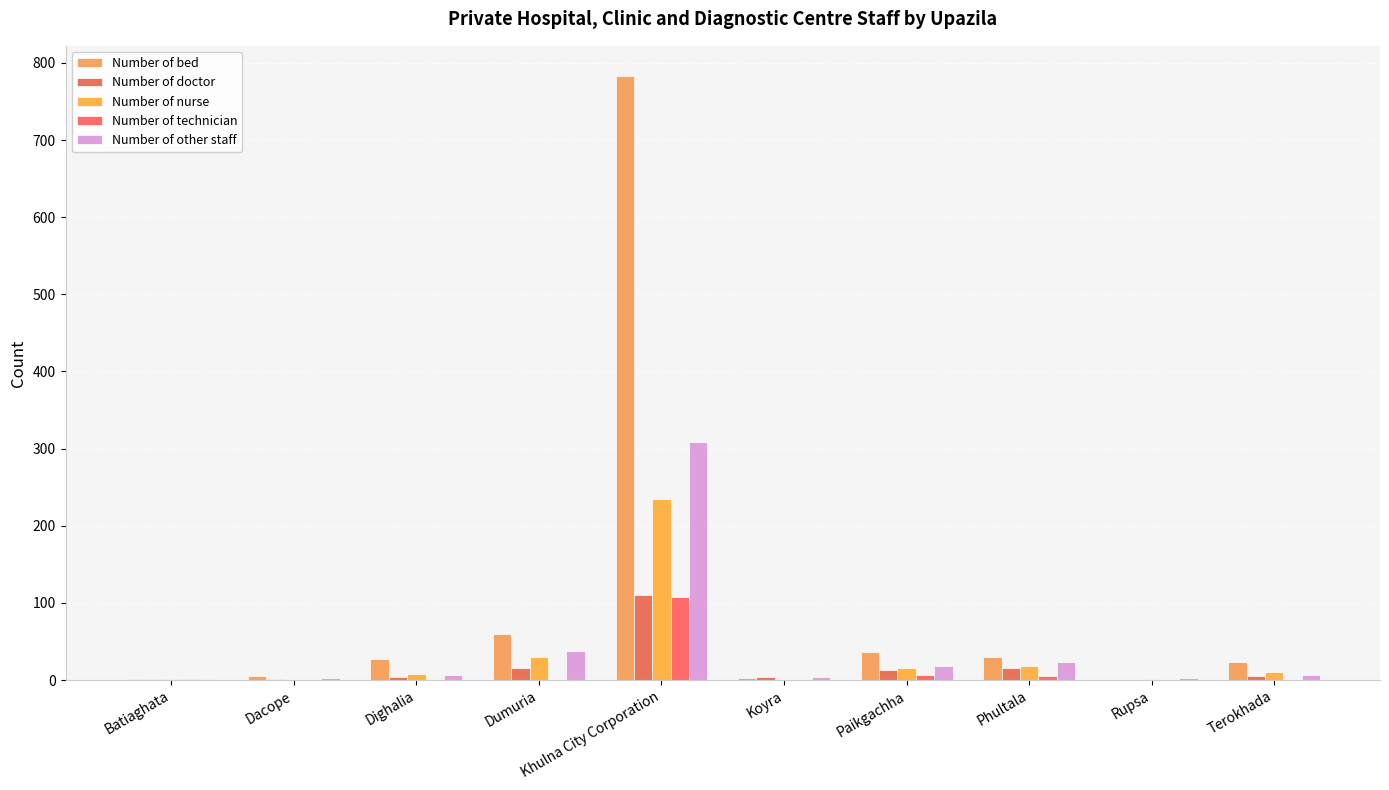

Does the chart contain stacked bars?

No